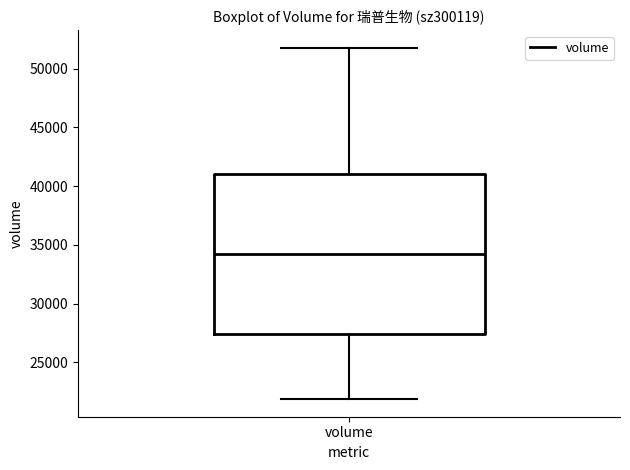

Transcribe this box plot: give where the median line is, the range the box spans, and where the two whiskers end, as read against the y-axis. The values are not printed on the chart, so give them approximately, as read against the axis.

median 34500, box 27500 to 41000, whiskers 22000 to 52000